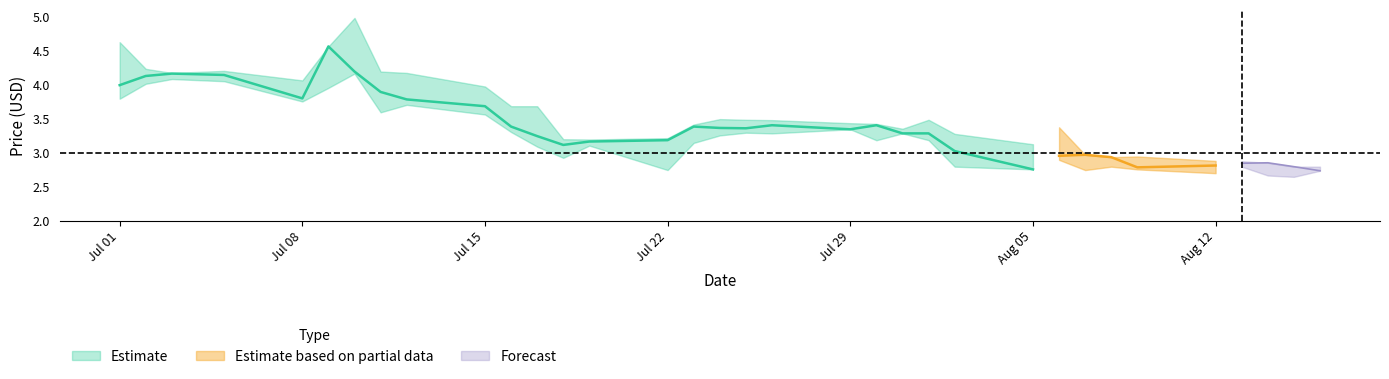

Is this an area chart (filled region under the line)?

No